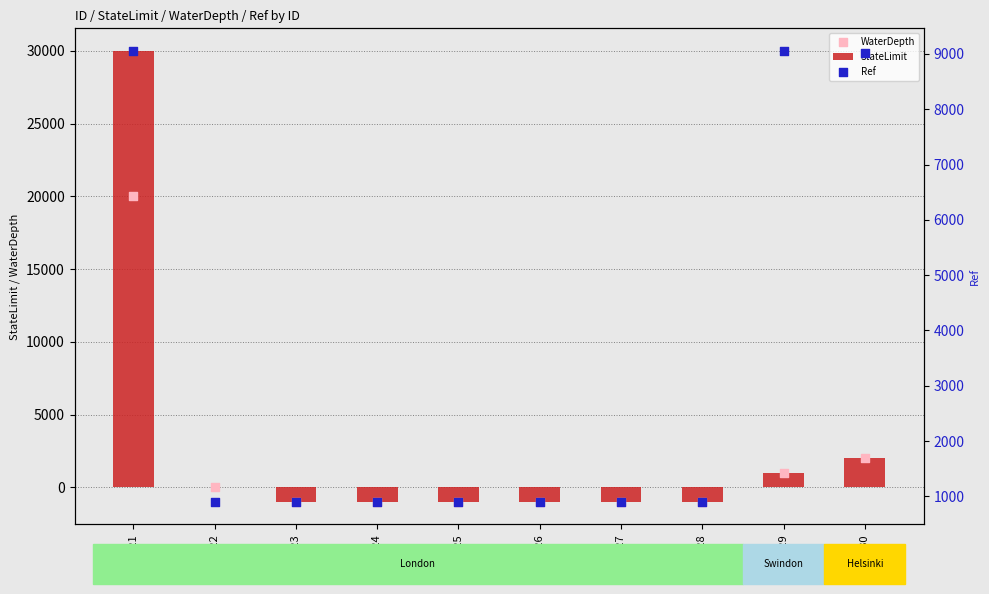

Is the value of StateLimit at 428 greater than the value of Ref at 424?

No